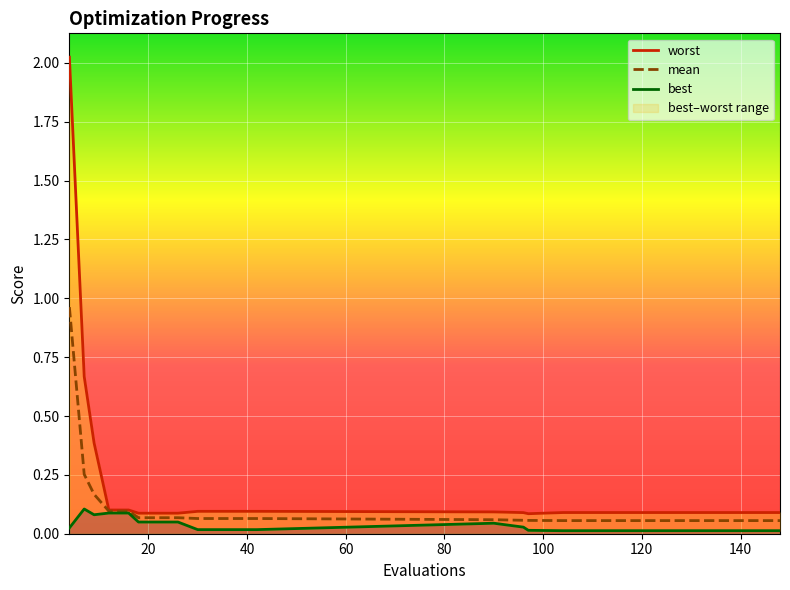

How many series are shown in this chart?

3